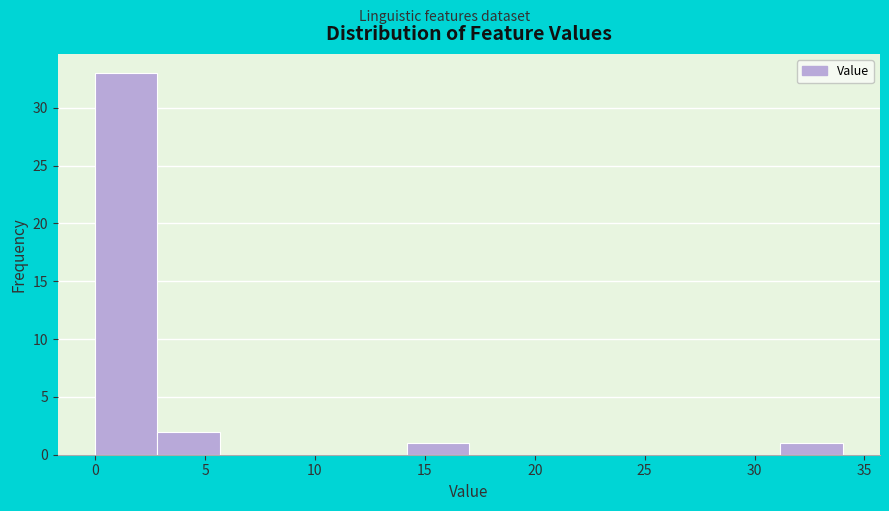

Reading left to right, transcribe this chart: for each bar, give the range it covers on the x-axis and its height. Neither the bar edges nor the heights are printed on the chart, so give them approximately, as read against the axes.

0.0 to 3.0: 33
3.0 to 5.5: 2
5.5 to 8.5: 0
8.5 to 11.5: 0
11.5 to 14.0: 0
14.0 to 17.0: 1
17.0 to 20.0: 0
20.0 to 22.5: 0
22.5 to 25.5: 0
25.5 to 28.5: 0
28.5 to 31.0: 0
31.0 to 34.0: 1